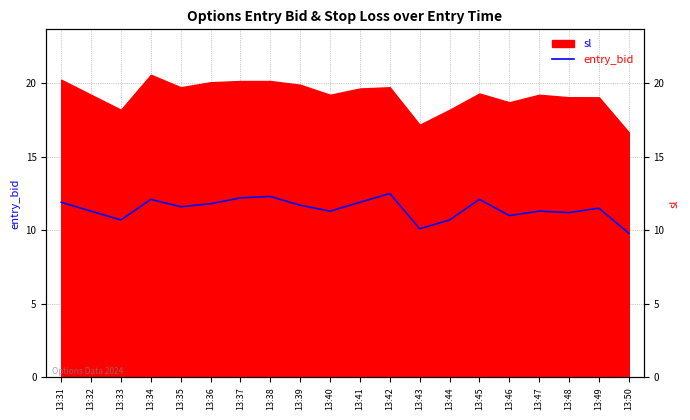

Between 13:41 and 13:48, which is larger?

13:41